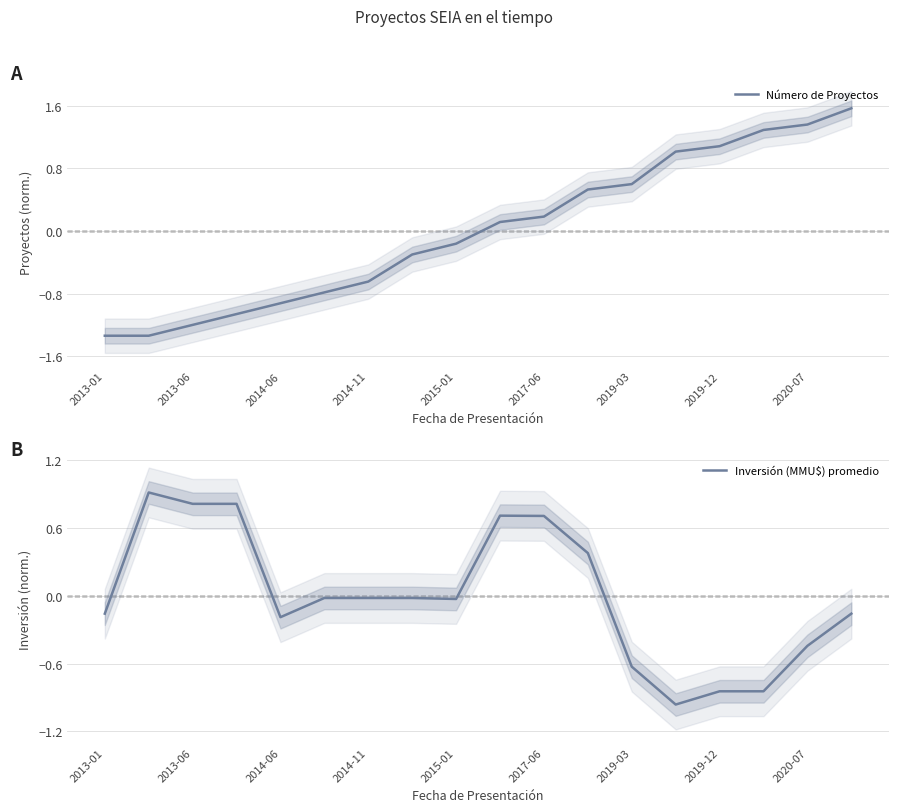

What is the difference between the maximum and minimum values in the Número de Proyectos series?

2.9